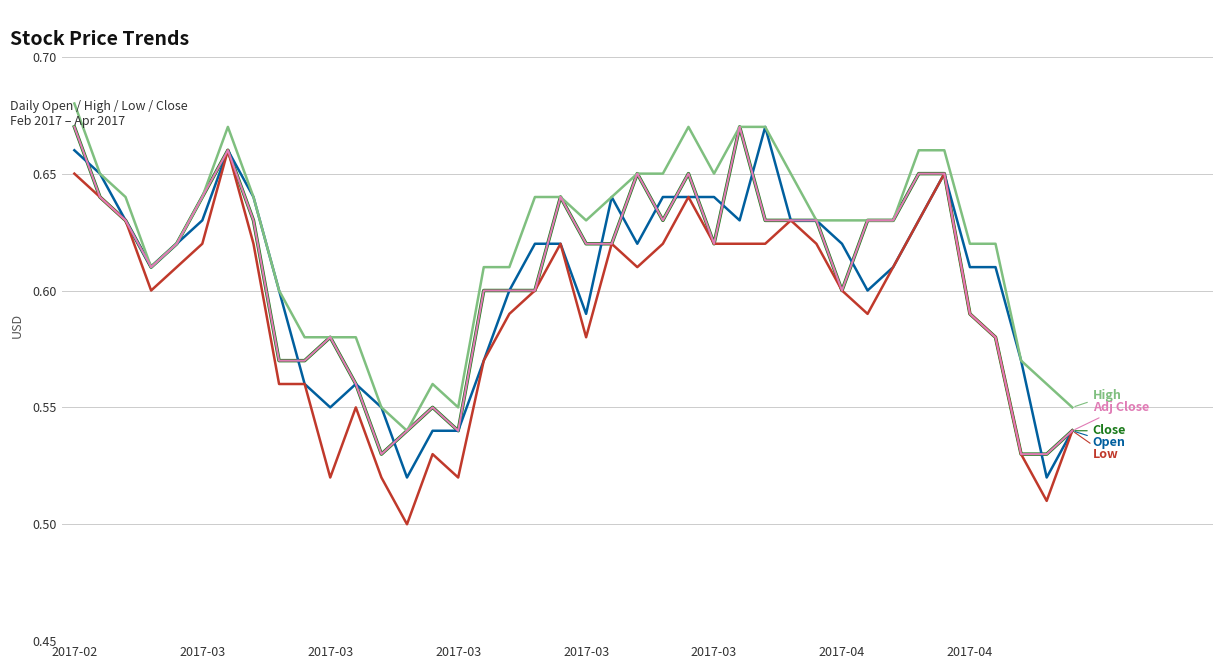

What is the label of the 30th point from the left?

29